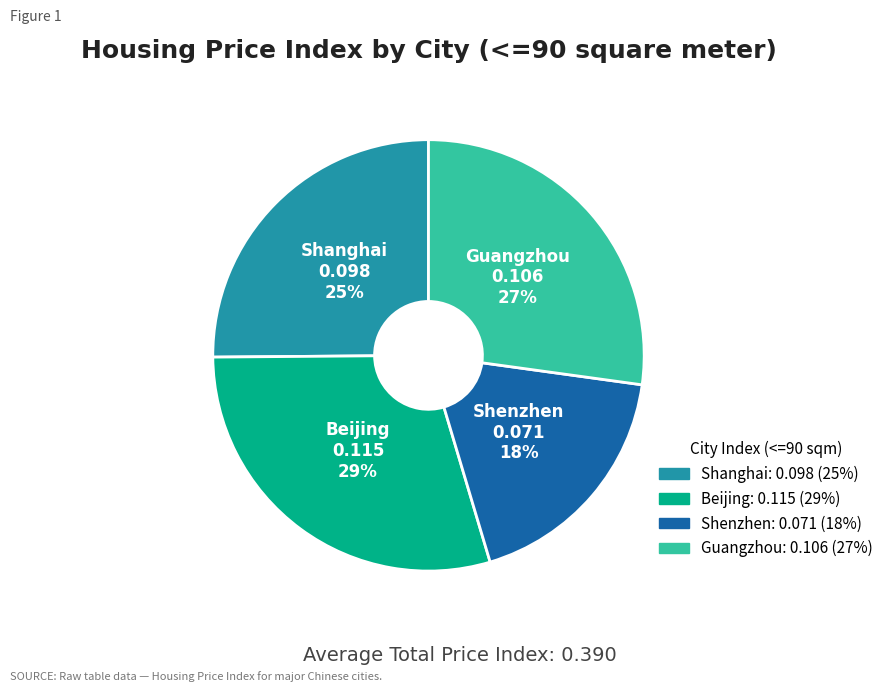

What percentage is the Shanghai slice, to the nearest percent?

25%